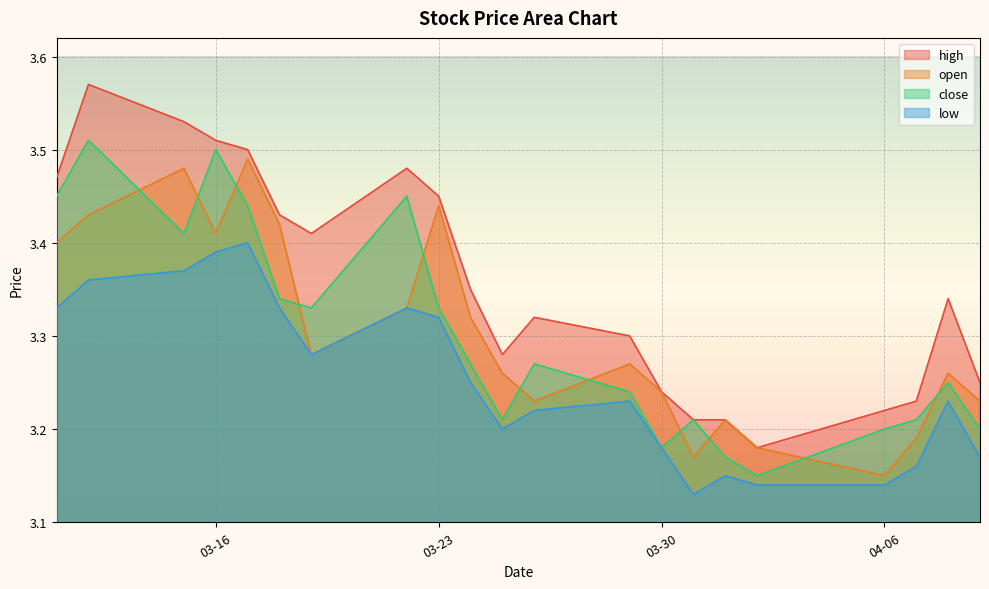

What is the value of the open point at the 10th from the left?

3.3